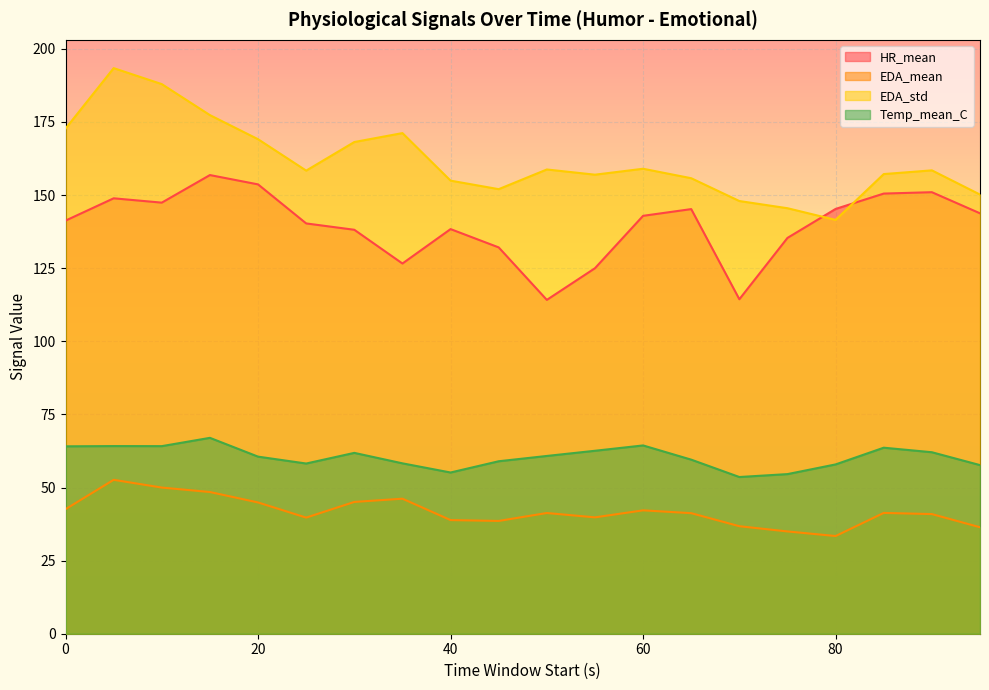

How many lines are shown in the chart?

4